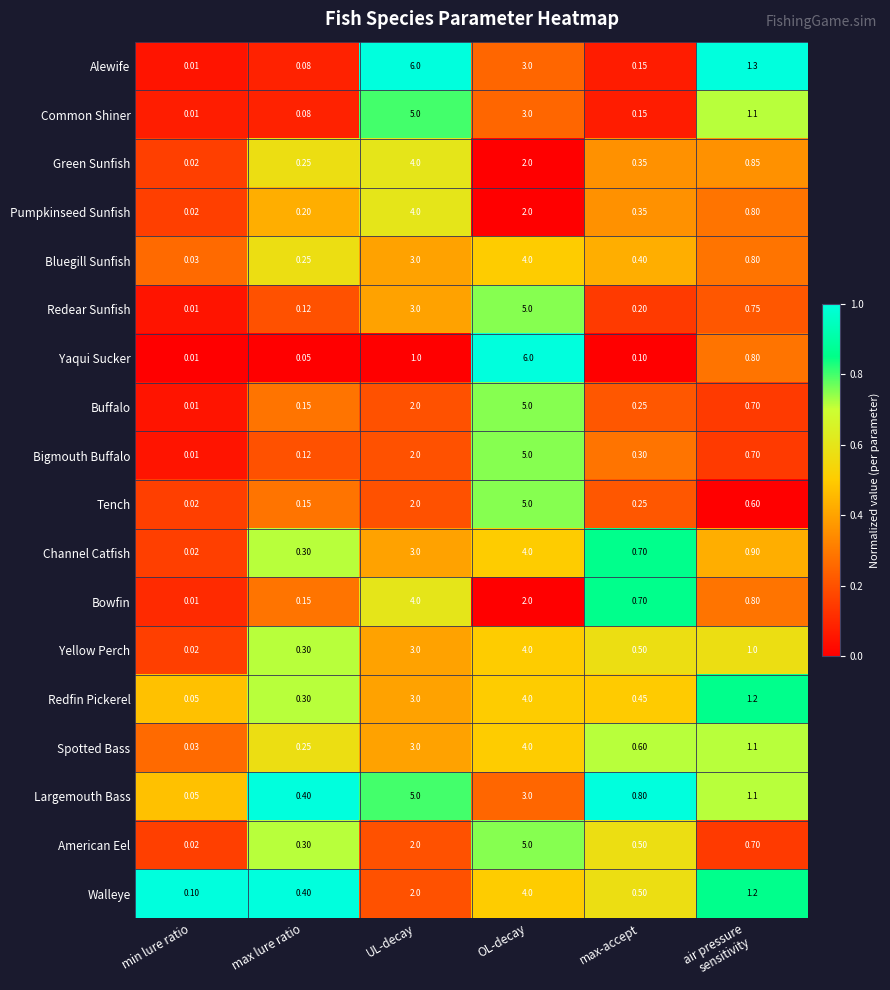

What is the spread (max minus min) of values at max-accept?

0.7